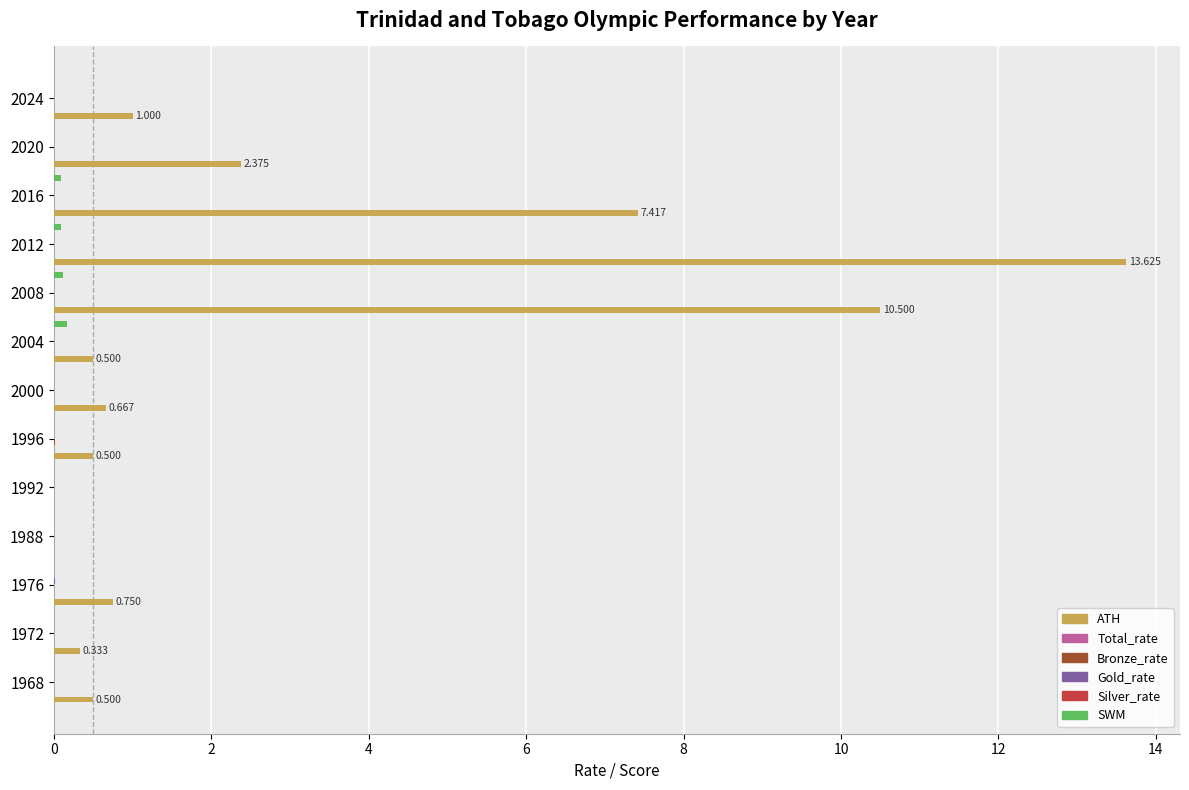

Which series changed the most between 2008 and 2024?

ATH